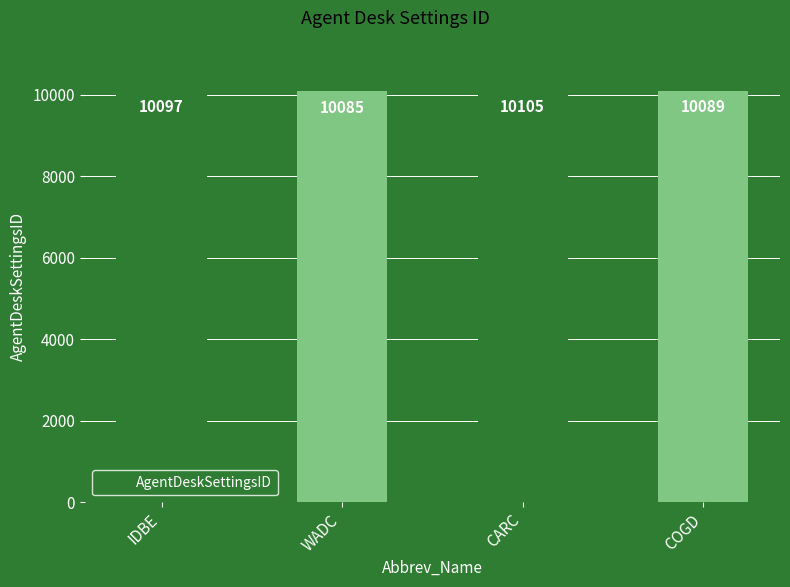

What position from the right is CARC?

2